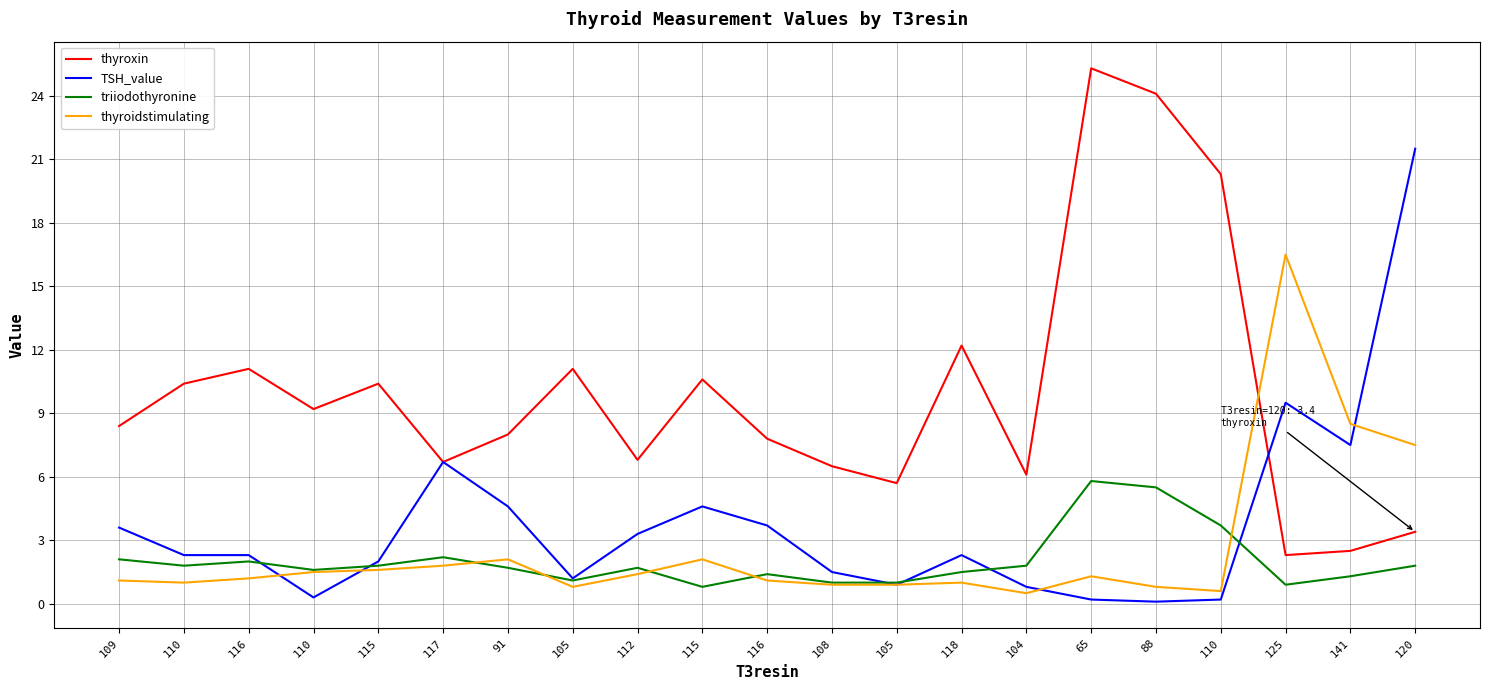

Which series has the largest range (max minus min)?

thyroxin